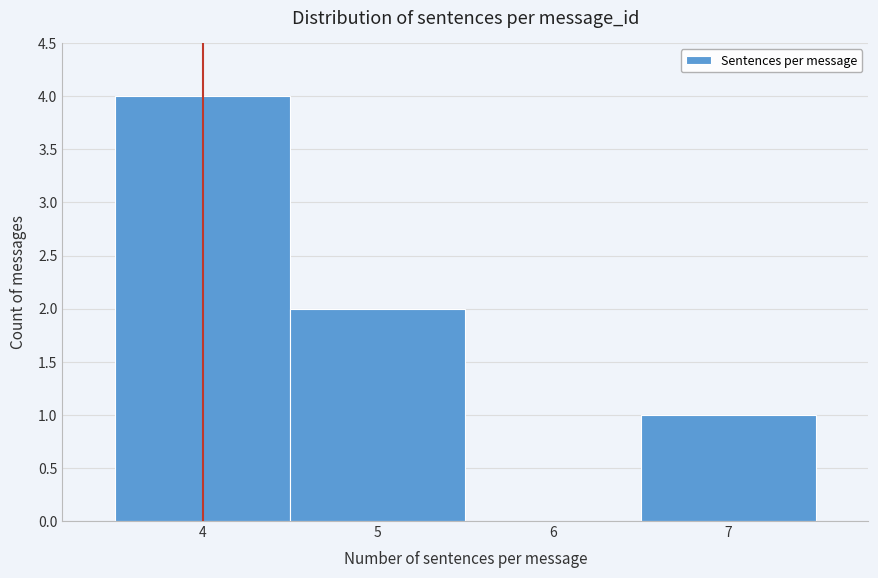

Reading left to right, transcribe this chart: for each bar, give the range it covers on the x-axis and its height. The values are not printed on the chart, so give them approximately, as read against the axis.

3.5 to 4.5: 4
4.5 to 5.5: 2
5.5 to 6.5: 0
6.5 to 7.5: 1